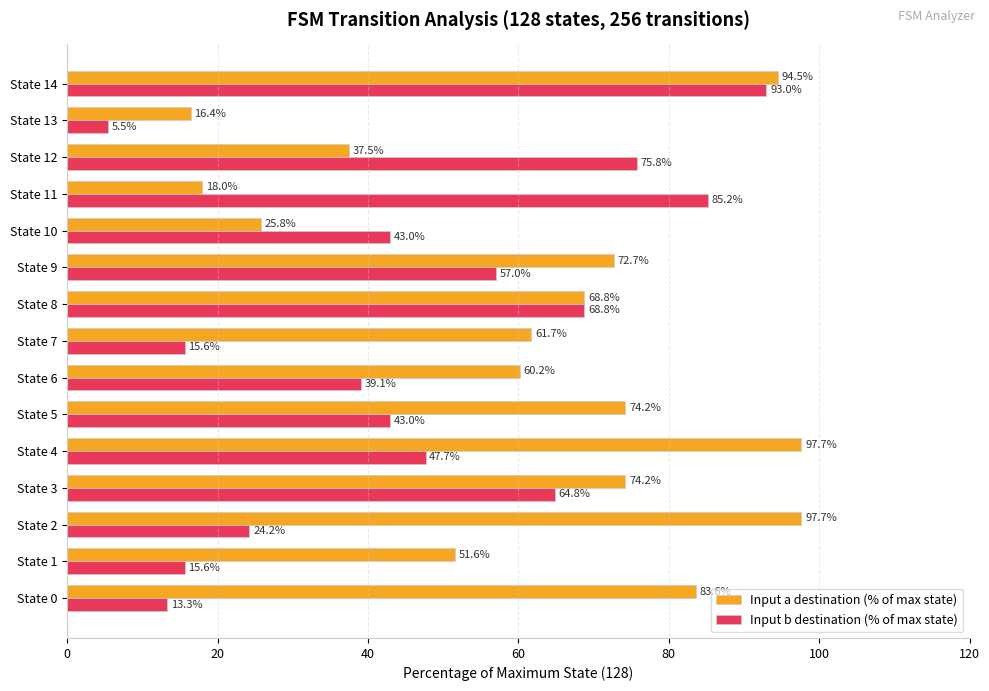

List the series in order of their peak value, highest first.

Input a destination (% of max state), Input b destination (% of max state)